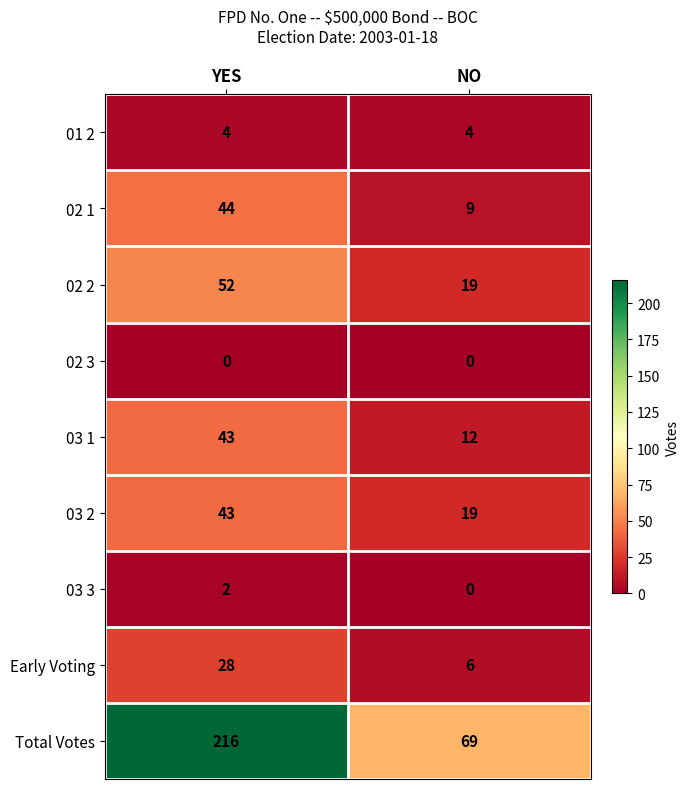

Which series has the largest total across all categories?

Total Votes